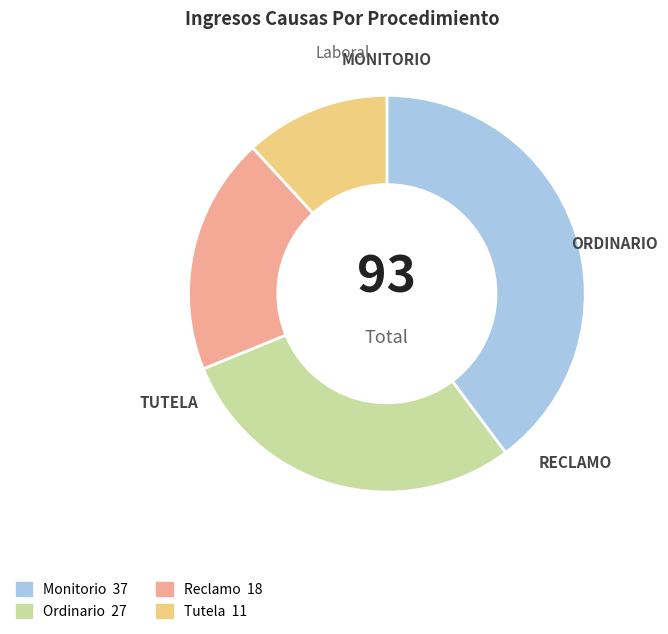

Which category has the biggest portion of the pie?

Monitorio